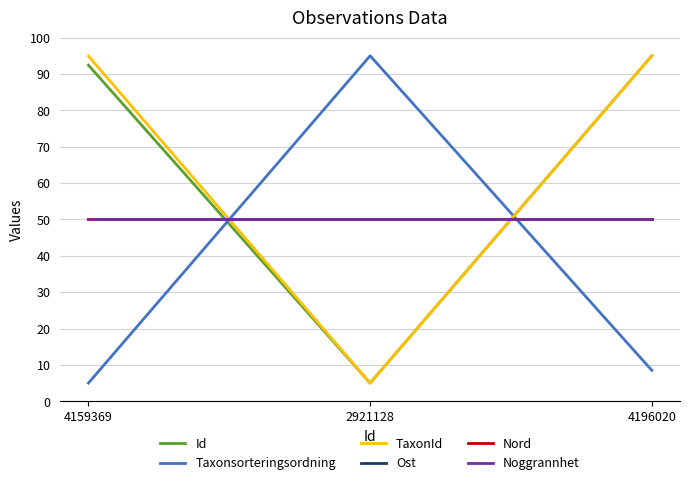

What is the total value across all series at 4196020?

348.5